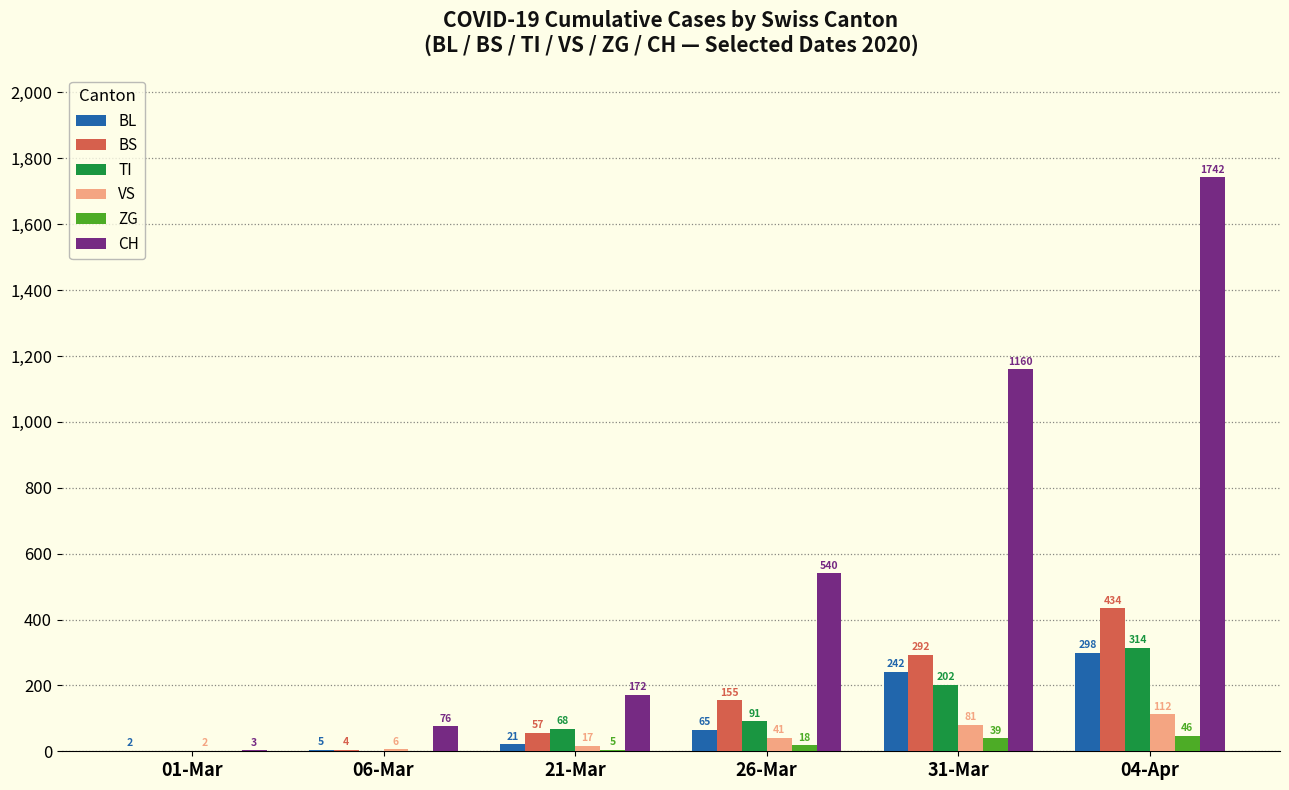

What is the average value of the BL series?

106